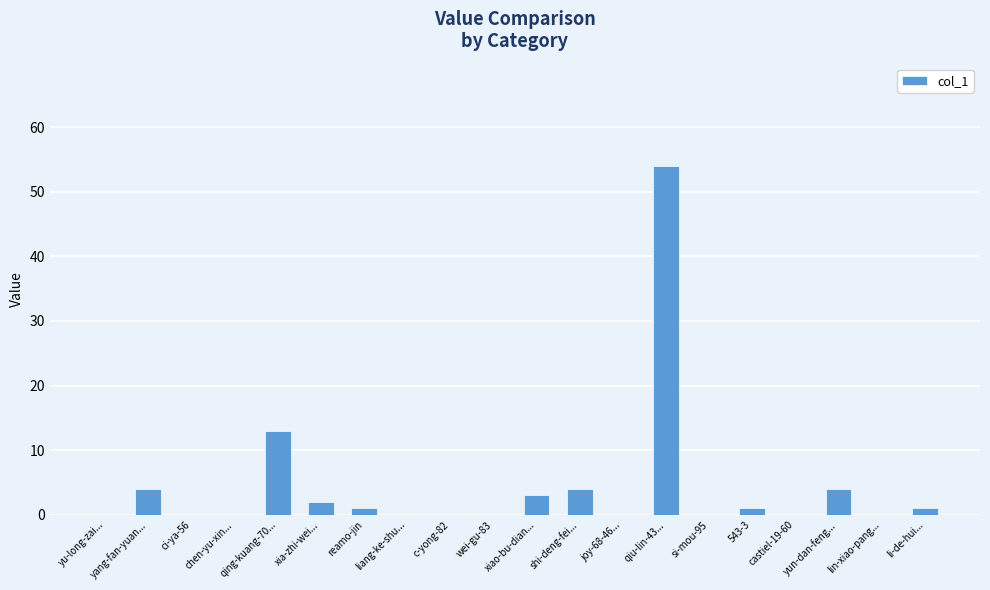

Count the number of data series in this chart.

1